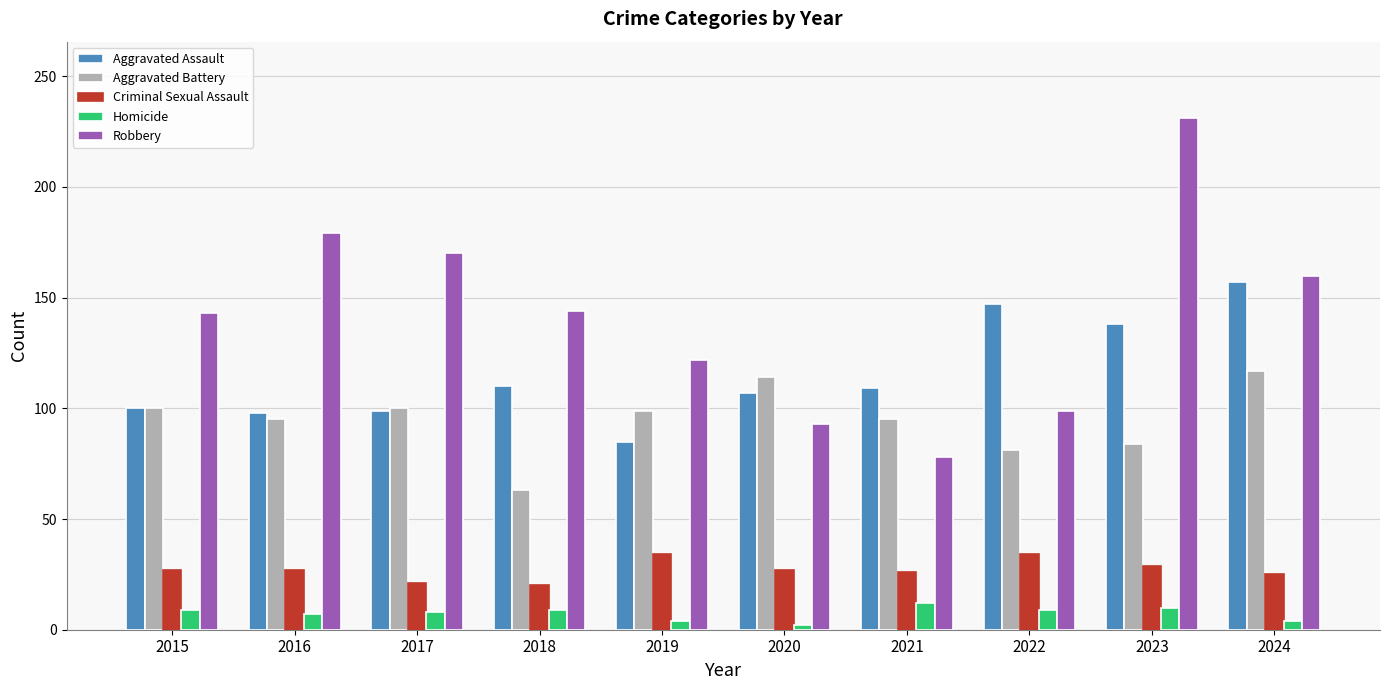

What is the approximate value of Aggravated Battery at 2018, to the nearest 5?

65